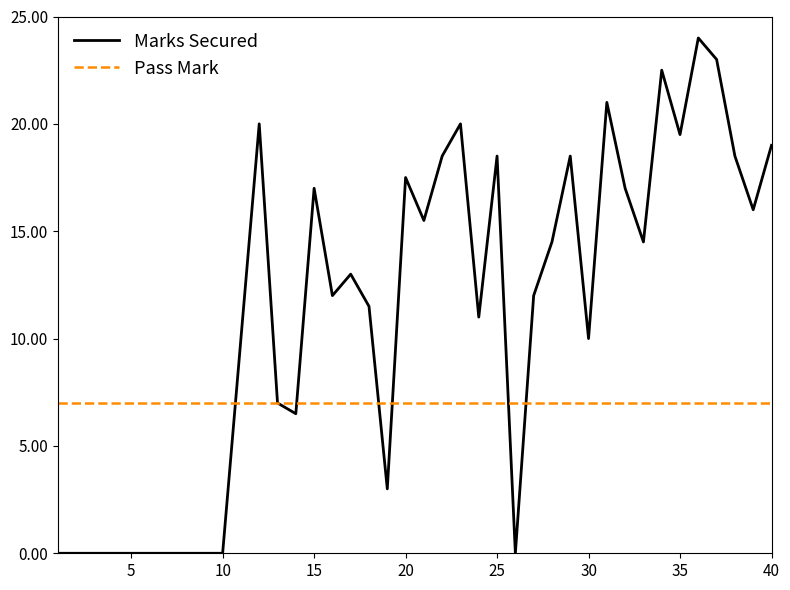

List the series in order of their peak value, lowest first.

Pass Mark, Marks Secured